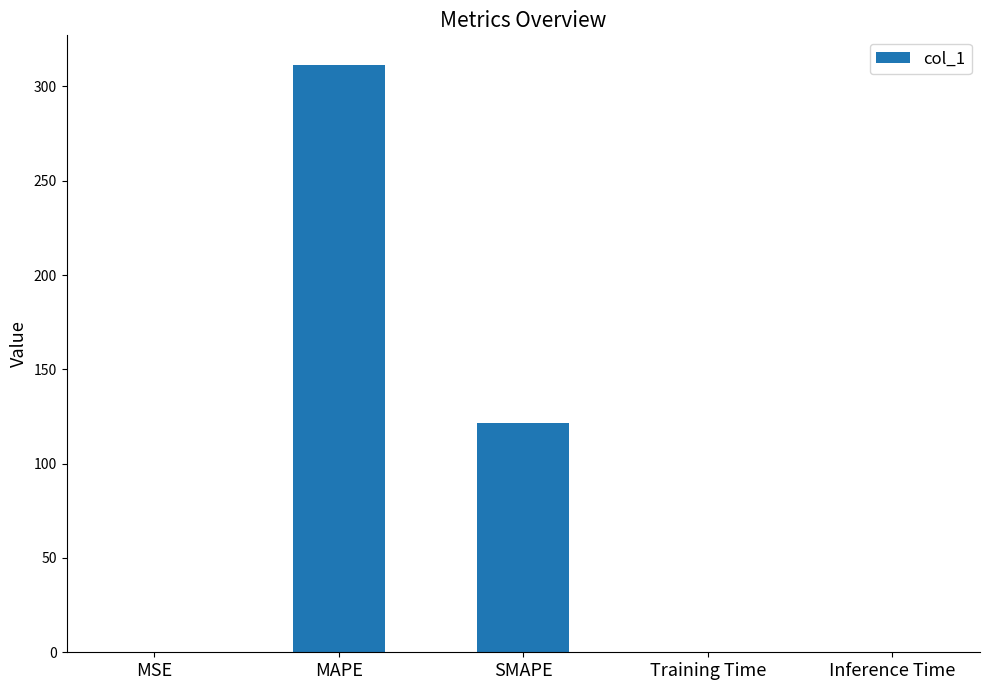

What is the approximate value at SMAPE?

121.8